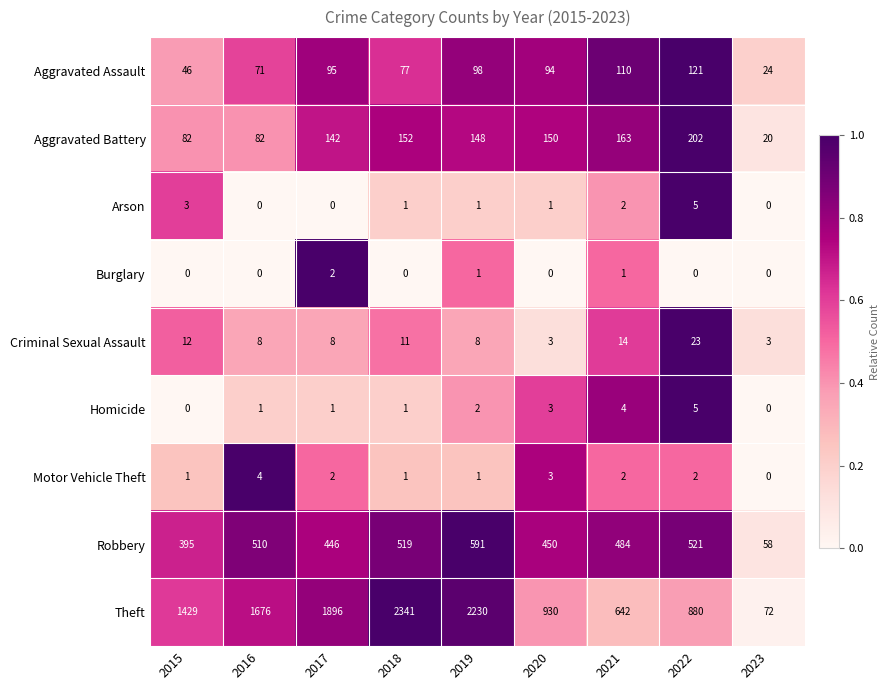

Count the Burglary values in the range 0 to 1.

8